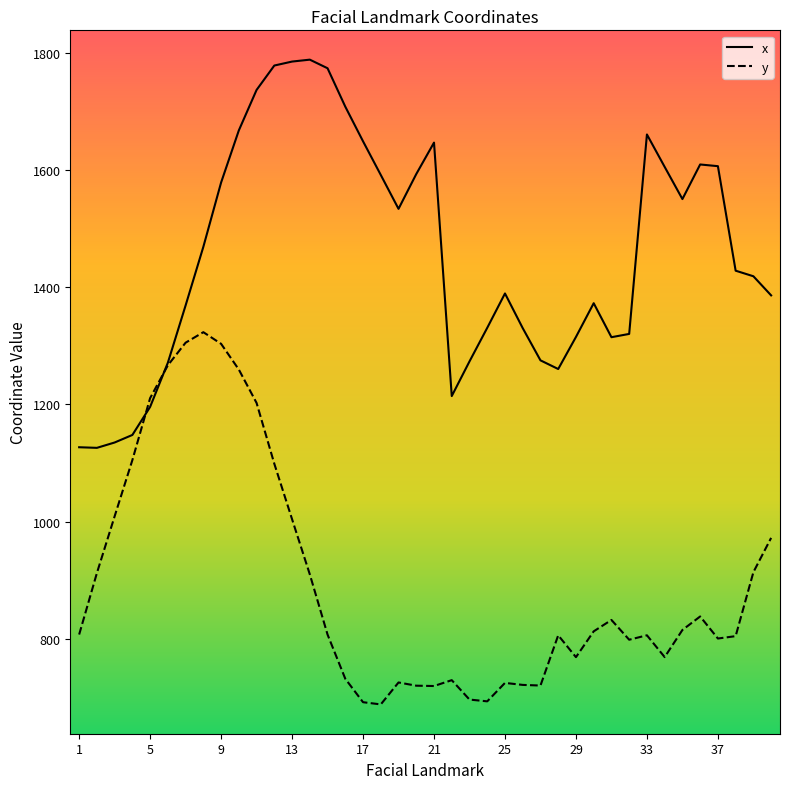

What is the sum of all y values?

35829.5